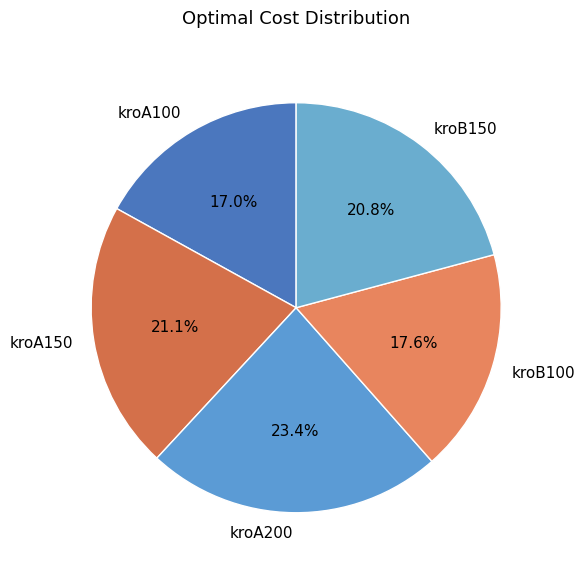

Does any single category account for the majority?

No